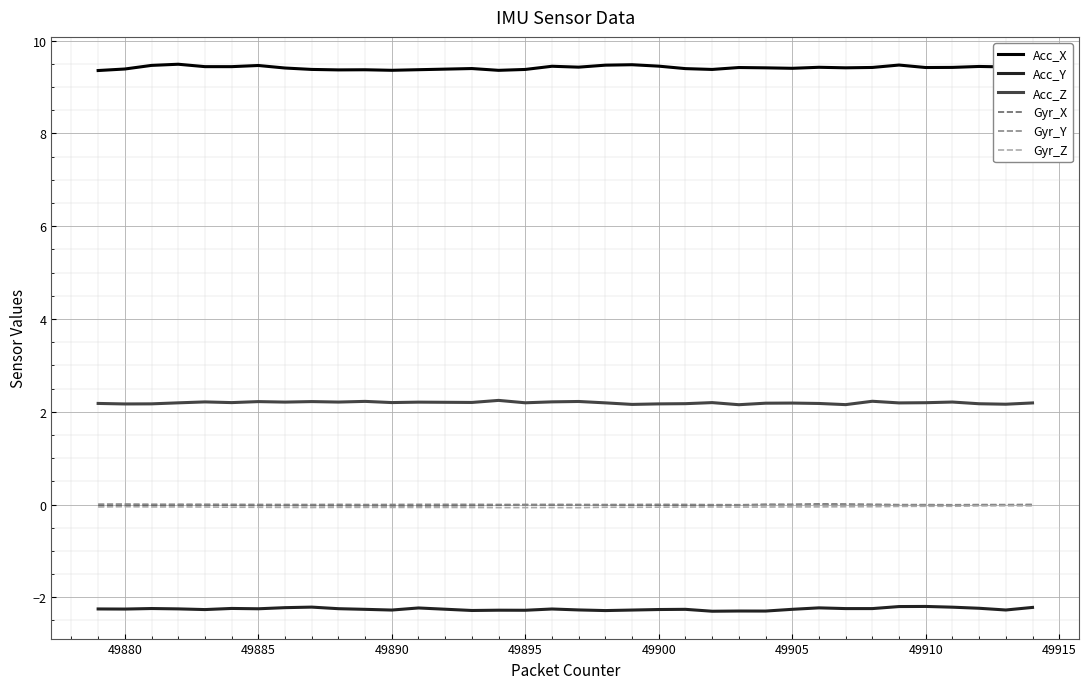

What is the highest value of the Acc_Y series?

-2.2